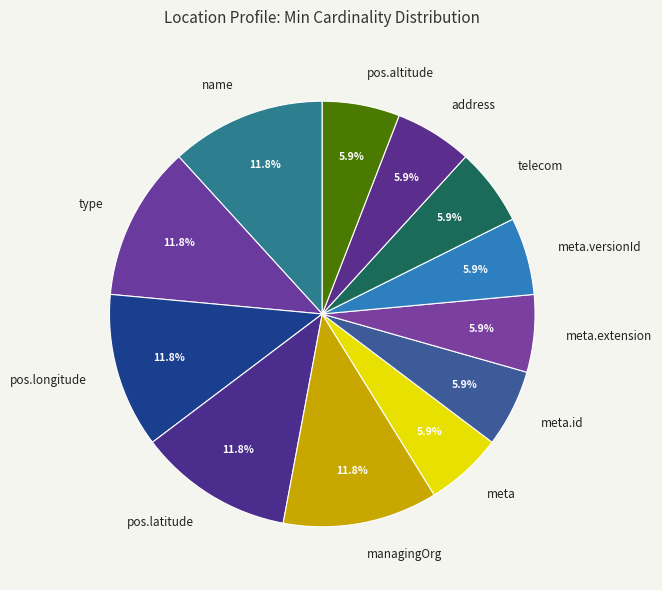

Combined, what portion of the pie is telecom and name?

17.6%